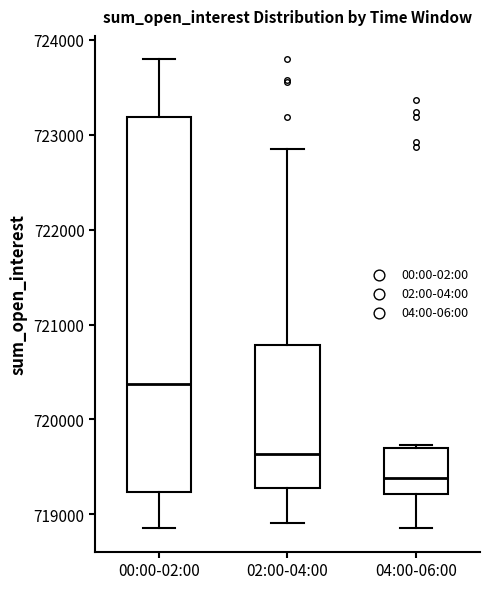

Where does the upper whisker of the box for 00:00-02:00 end on the y-axis? The values are not printed on the chart, so give them approximately, as read against the axis.

723800